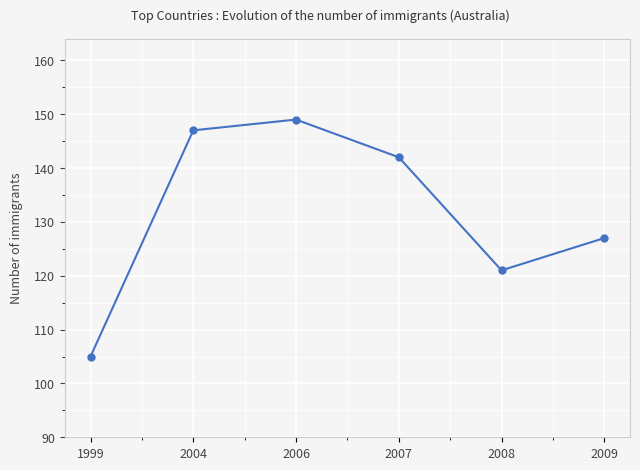

Read the value at 2007, to the nearest 5.

140